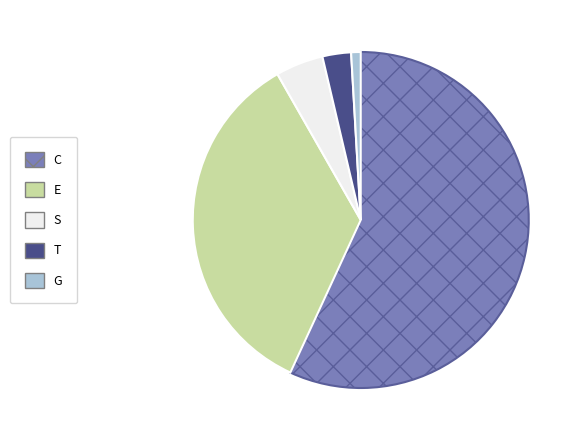

Combined, do G and T account for over 50%?

No